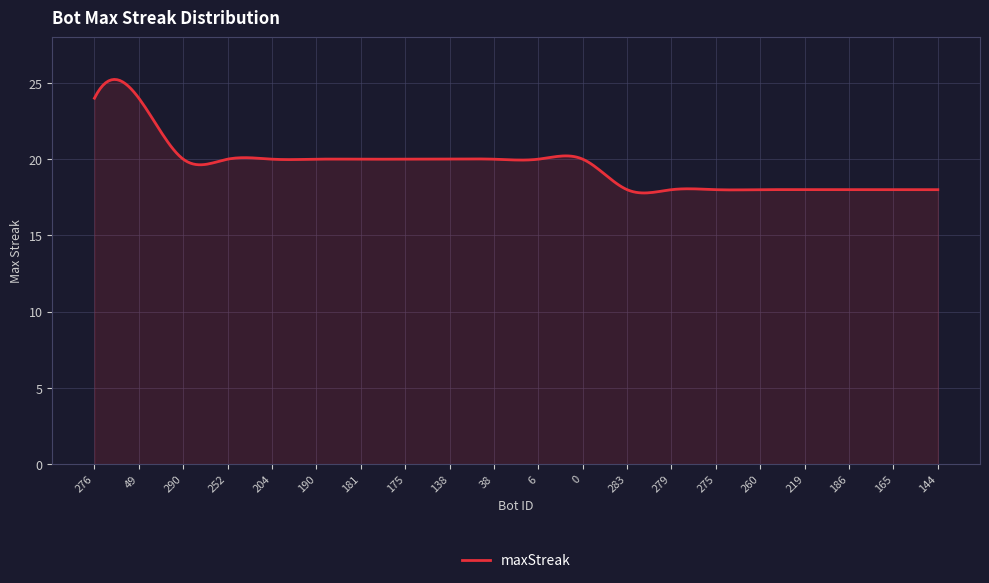

How many distinct data groups are displayed?

1